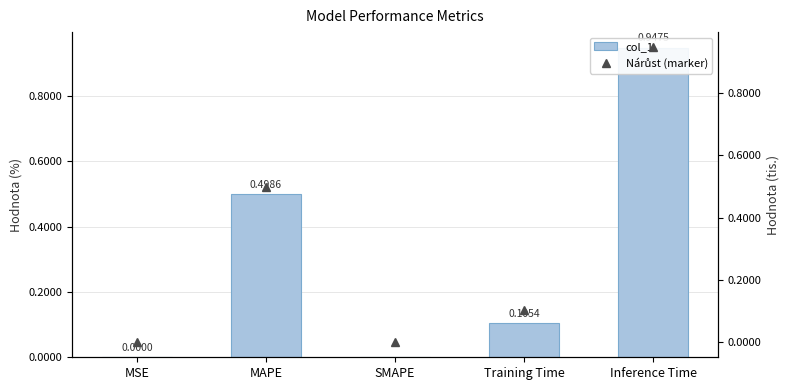

Reading right to left, extract all data points from this chart.

col_1: 0.9	0.1	0.0	0.5	0.0
Nárůst (marker): 0.9	0.1	0.0	0.5	0.0